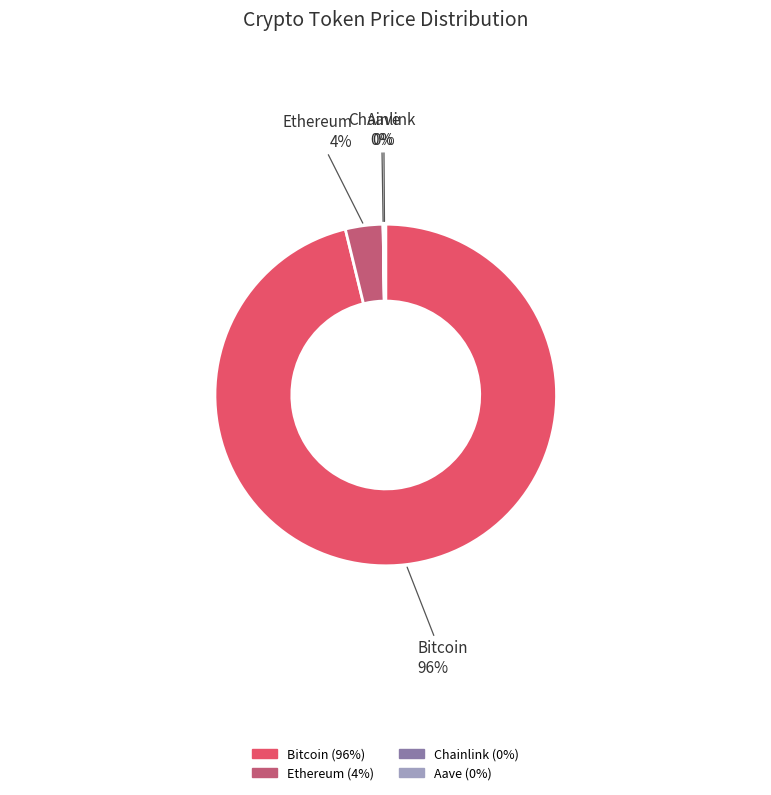

What is the largest slice in the pie chart?

Bitcoin